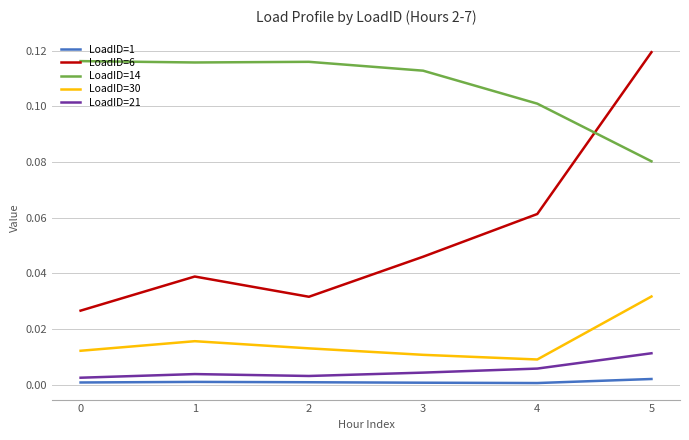

Which category has the highest value across all series?

5